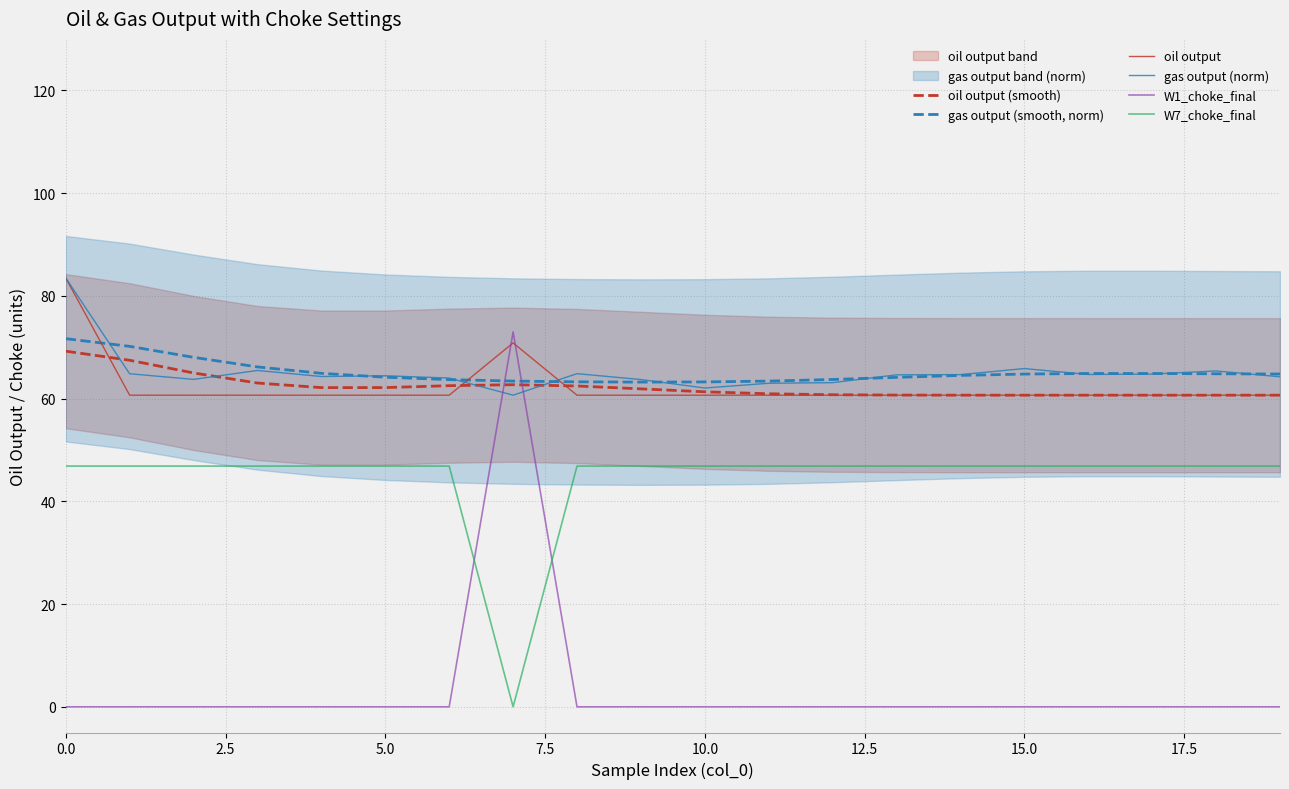

Rank the series at 14 from highest to lowest value.

gas output (norm), gas output (smooth, norm), oil output (smooth), oil output, W7_choke_final, W1_choke_final